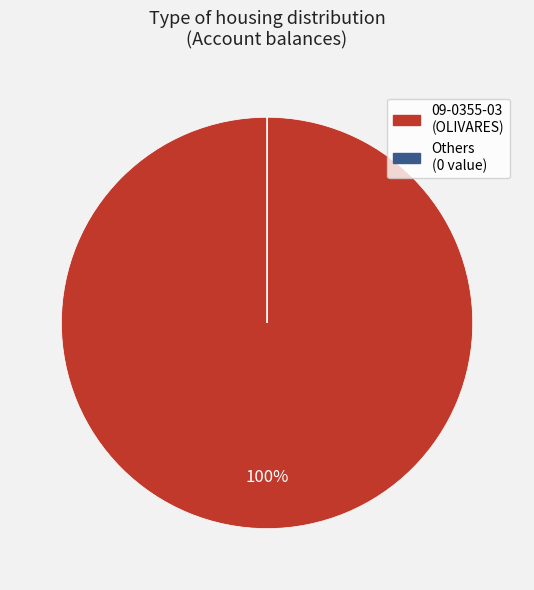

To the nearest percent, what is the average slice percentage?

50%